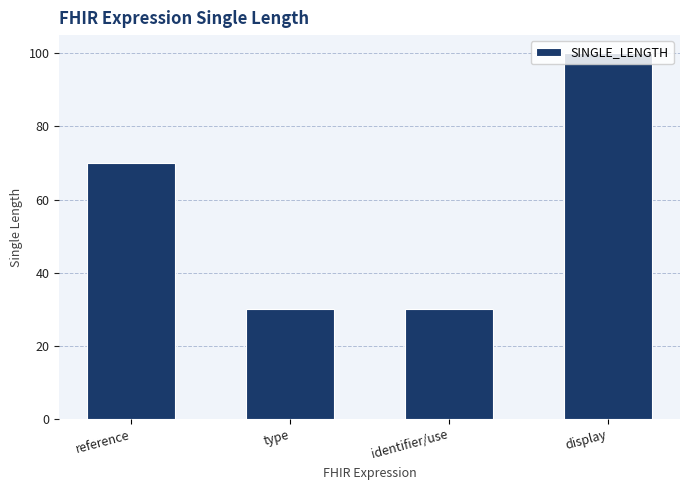

Approximately how many times larger is the value at type compared to reference?

0.4